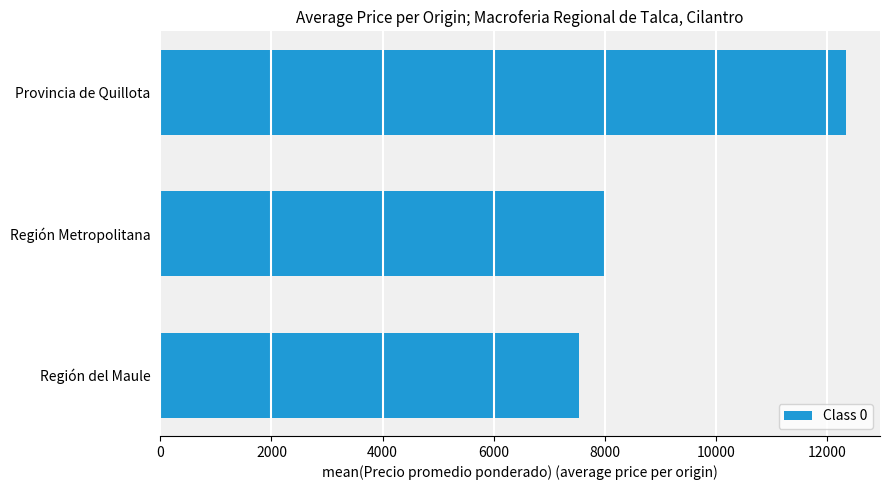

At which label is the value closest to 9933?

Región Metropolitana